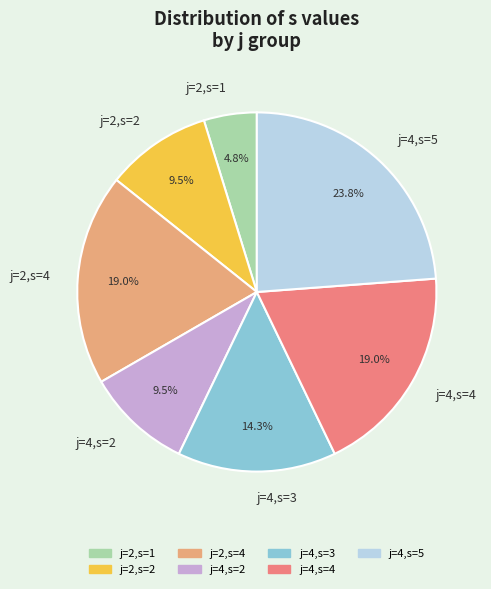

To the nearest percent, what percentage of the pie is j=2,s=4?

19%